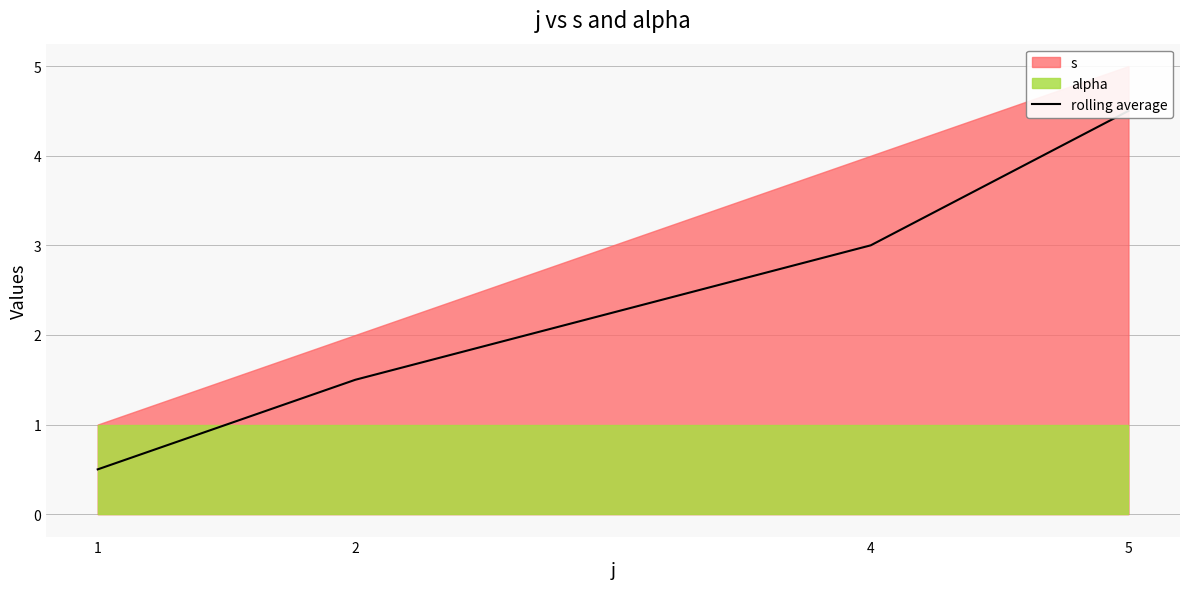

What is the ratio of the value at 4 to the value at 5?

0.7